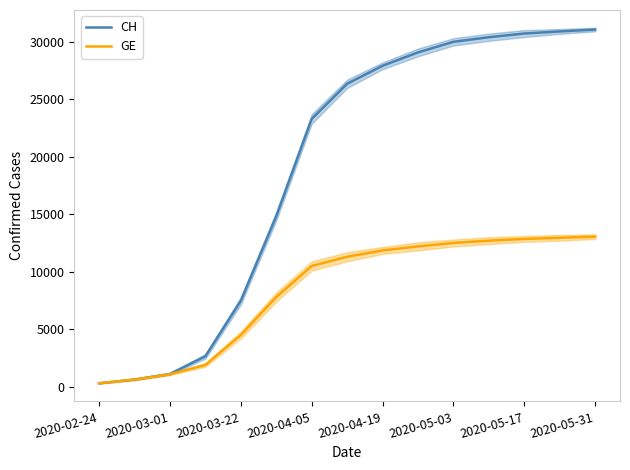

What is the lowest value of the CH series?

302